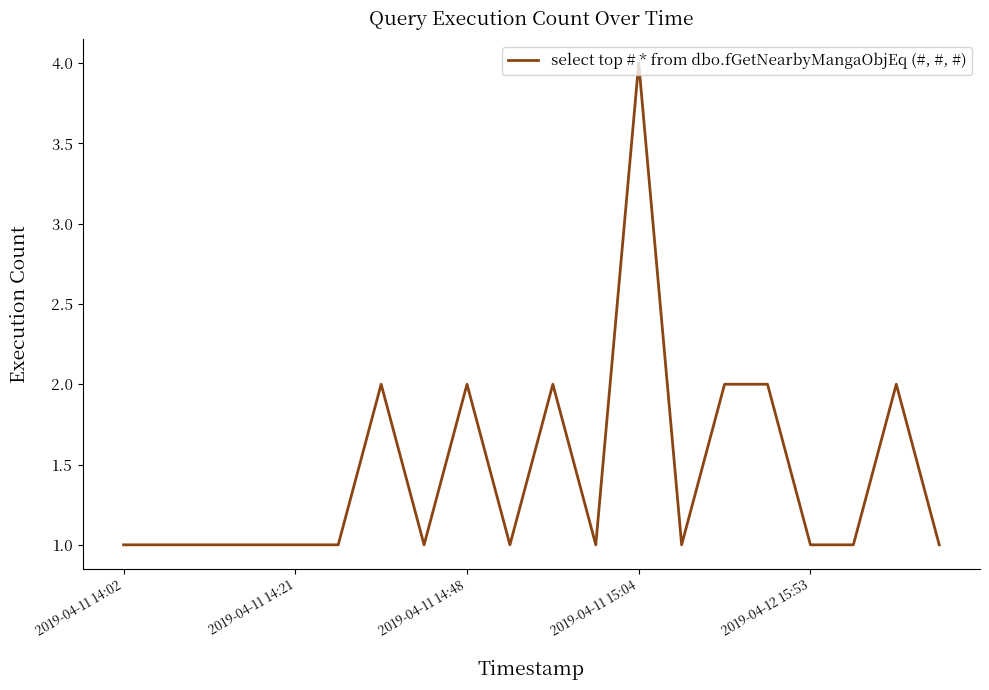

Does the chart display data point markers on the line(s)?

No